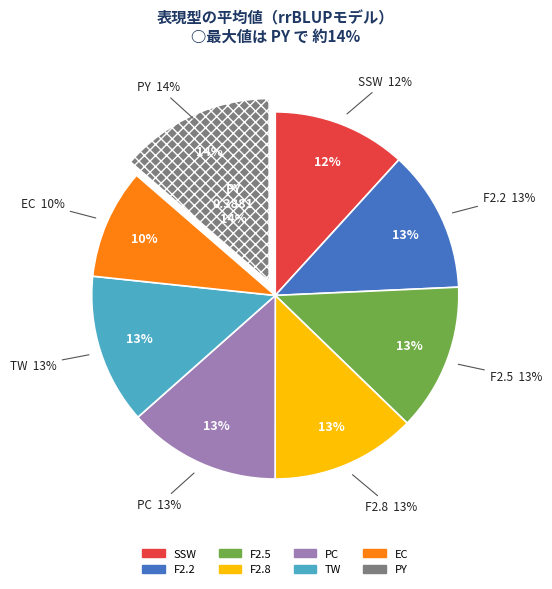

How many segments does this pie chart have?

8